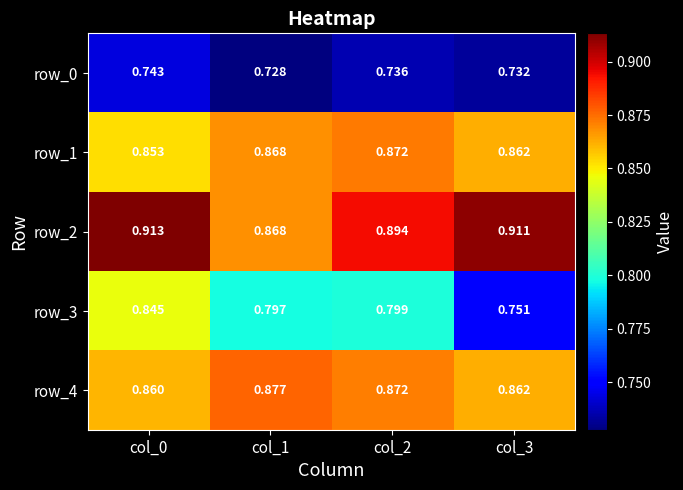

List the series in order of their peak value, lowest first.

row_0, row_3, row_1, row_4, row_2